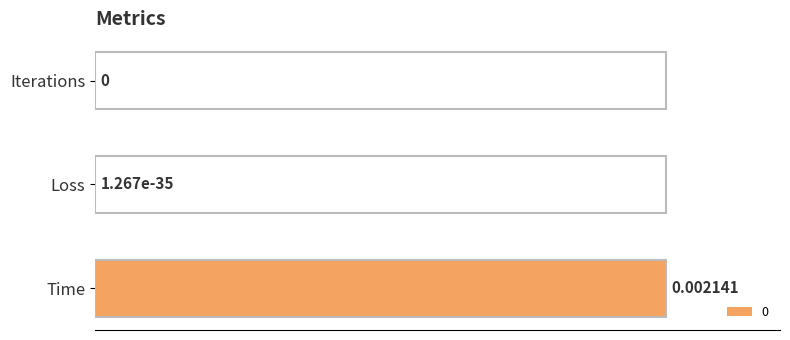

Which has a higher value, Time or Loss?

Time